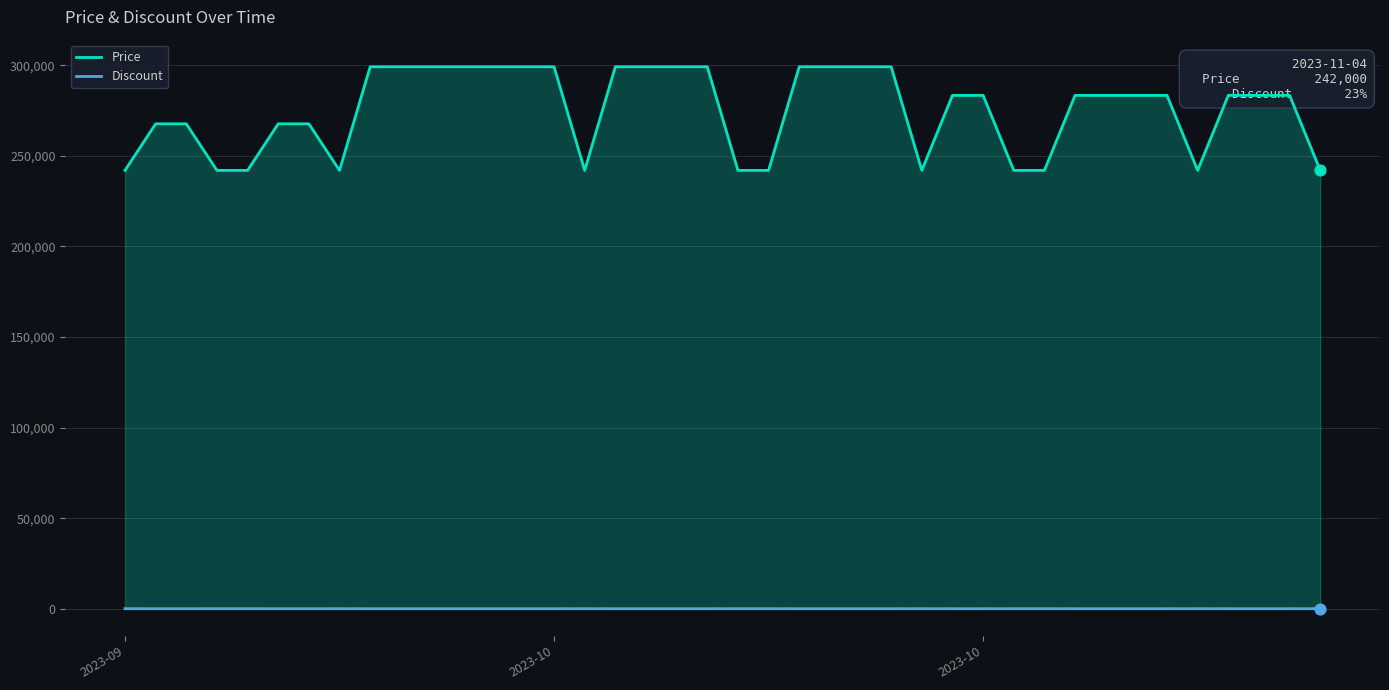

Which series contains the lowest Y value?

Discount